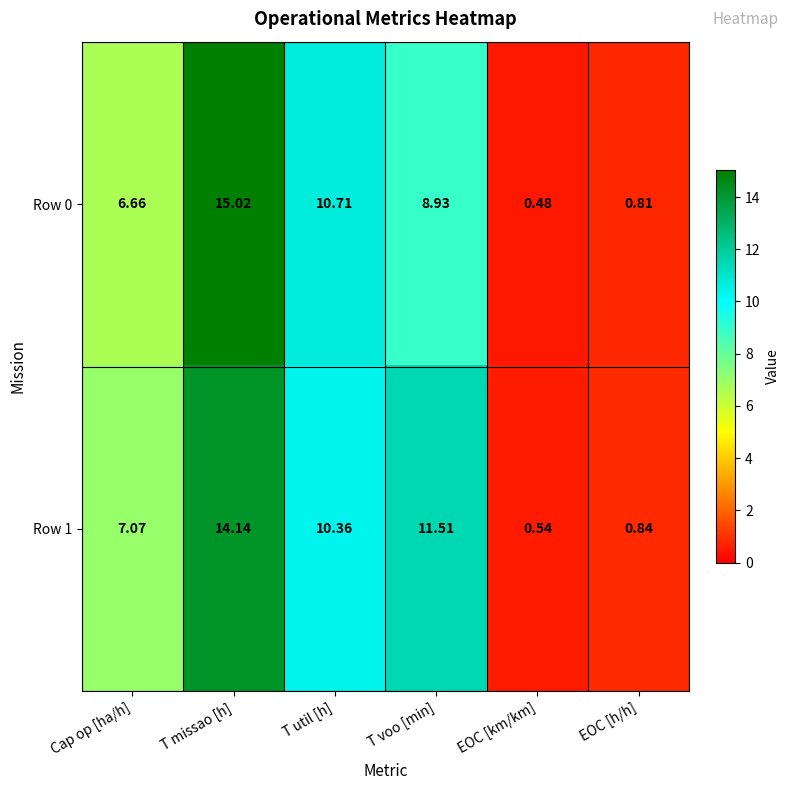

Where is Row 0 nearest to the value 7?

Cap op [ha/h]